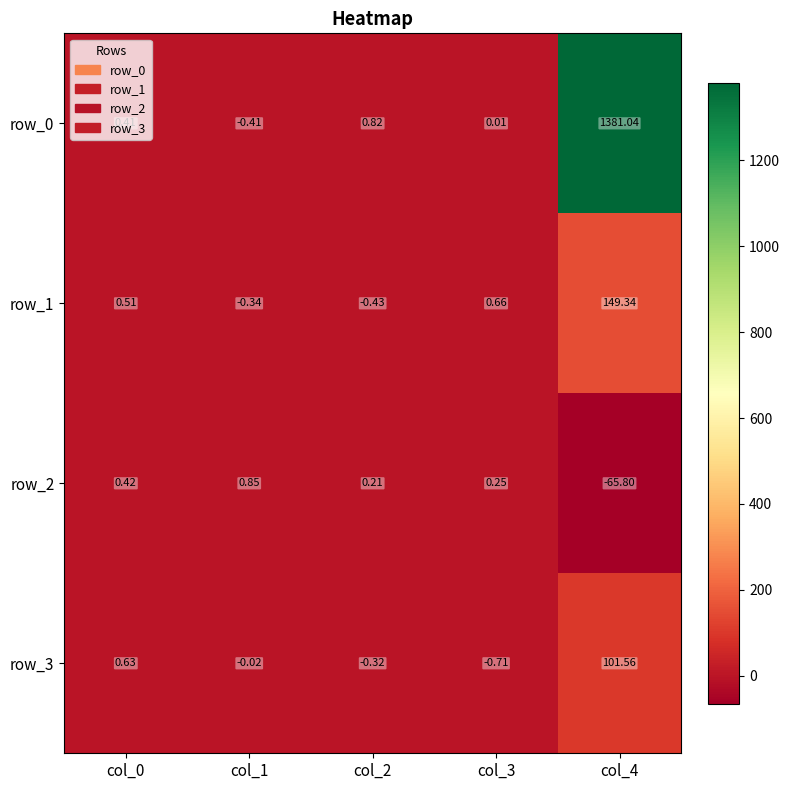

At which label does row_2 first exceed 0?

col_0